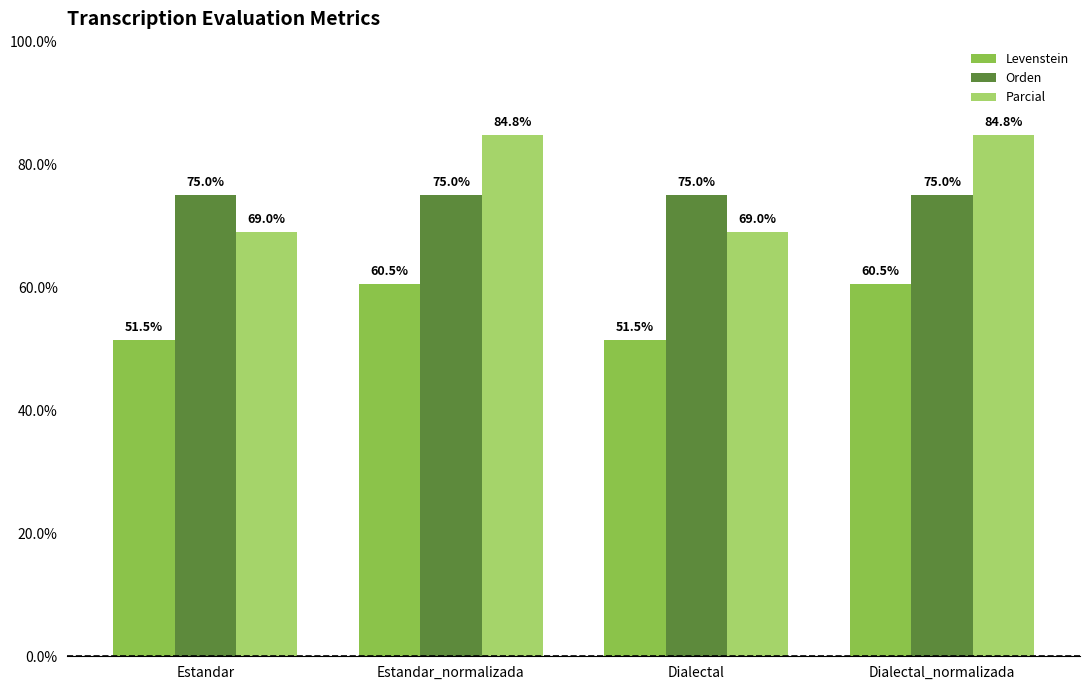

Rank the series by their maximum value, from highest to lowest.

Parcial, Orden, Levenstein